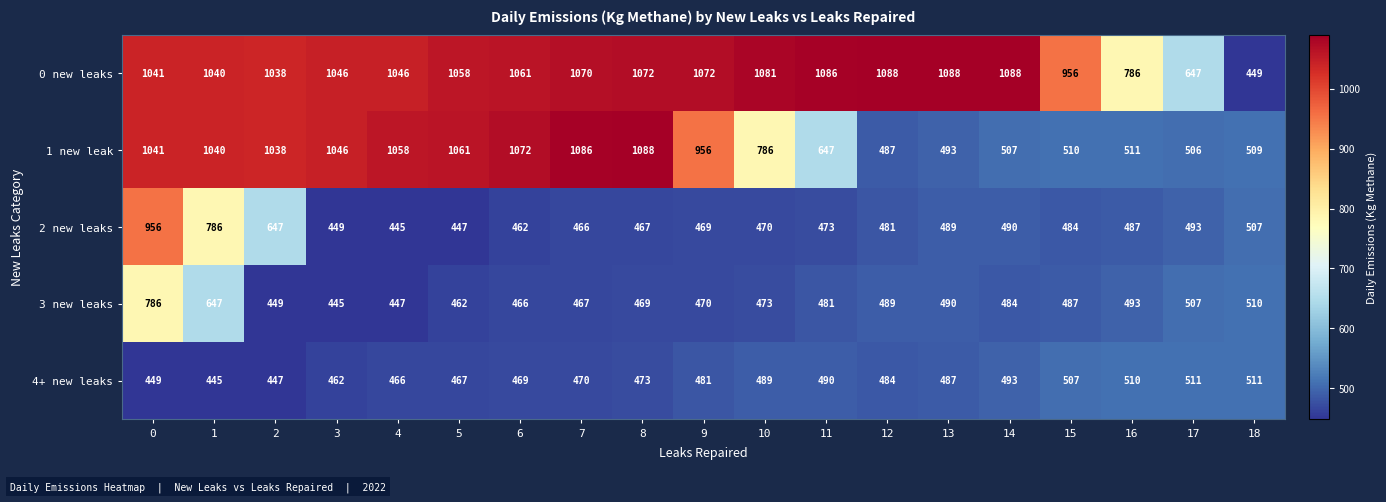

Rank the series at 12 from lowest to highest value.

2 new leaks, 4+ new leaks, 1 new leak, 3 new leaks, 0 new leaks